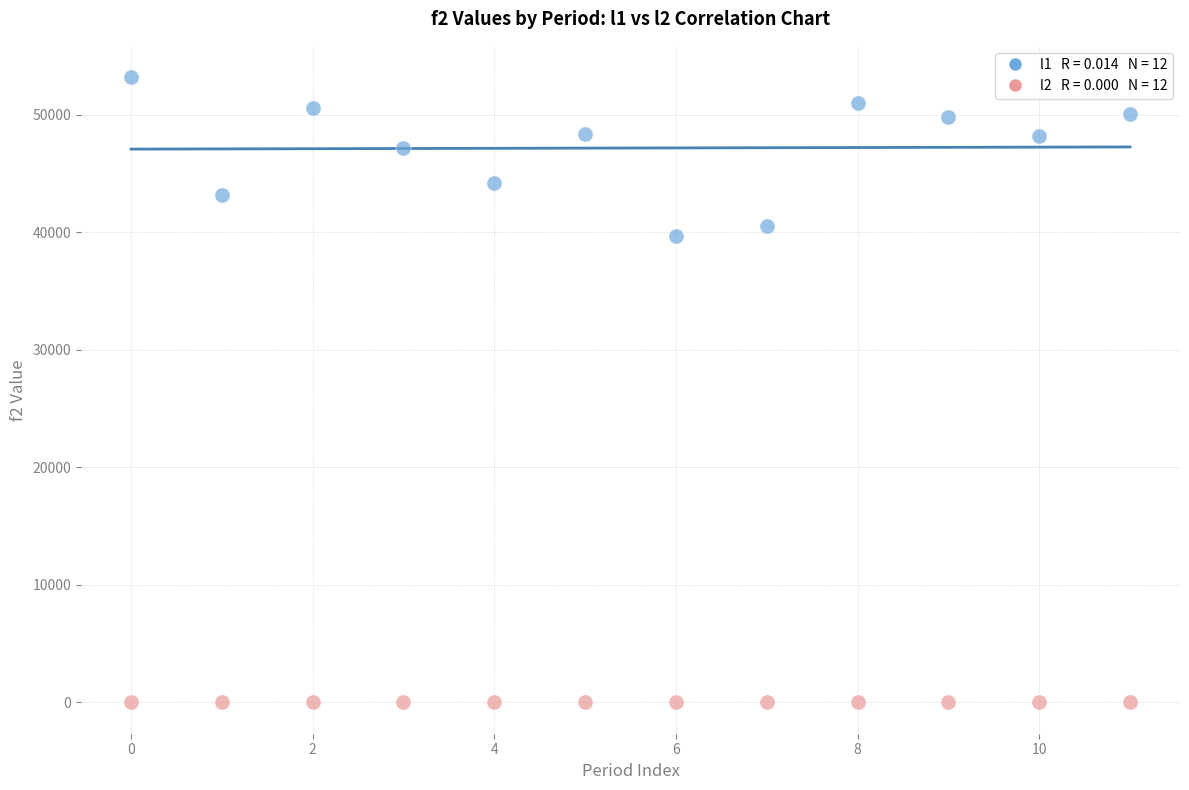

Across all series, what Y value is closest to 26600?

39700